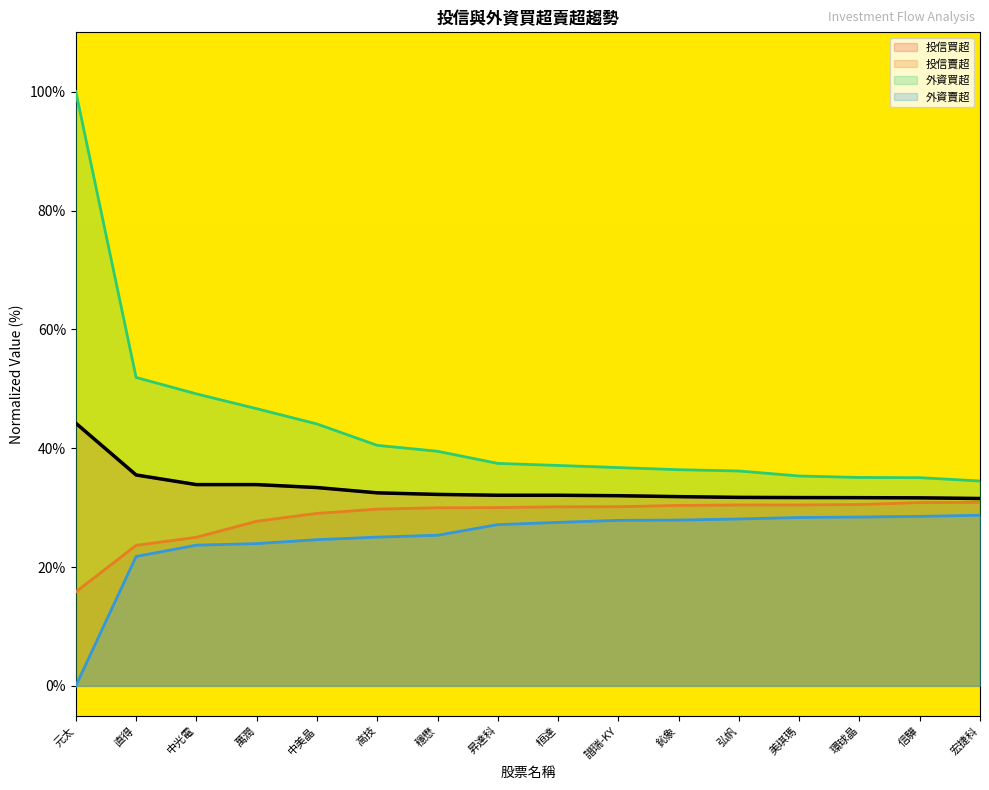

Reading left to right, extract all data points from this chart.

投信買超: 元太=44.2	直得=35.5	中光電=33.9	萬潤=33.9	中美晶=33.4	高技=32.5	穩懋=32.2	昇達科=32.1	桓達=32.1	譜瑞-KY=32.0	鈊象=31.9	弘帆=31.7	美琪瑪=31.7	環球晶=31.7	信驊=31.7	宏捷科=31.5
投信賣超: 元太=15.8	直得=23.7	中光電=25.0	萬潤=27.7	中美晶=29.0	高技=29.7	穩懋=30.0	昇達科=30.0	桓達=30.1	譜瑞-KY=30.2	鈊象=30.4	弘帆=30.5	美琪瑪=30.5	環球晶=30.5	信驊=30.9	宏捷科=30.9
外資買超: 元太=100.0	直得=51.9	中光電=49.2	萬潤=46.7	中美晶=44.1	高技=40.5	穩懋=39.5	昇達科=37.4	桓達=37.1	譜瑞-KY=36.7	鈊象=36.4	弘帆=36.2	美琪瑪=35.3	環球晶=35.1	信驊=35.0	宏捷科=34.5
外資賣超: 元太=0.0	直得=21.8	中光電=23.7	萬潤=24.0	中美晶=24.6	高技=25.0	穩懋=25.4	昇達科=27.1	桓達=27.5	譜瑞-KY=27.9	鈊象=27.9	弘帆=28.1	美琪瑪=28.3	環球晶=28.4	信驊=28.5	宏捷科=28.7